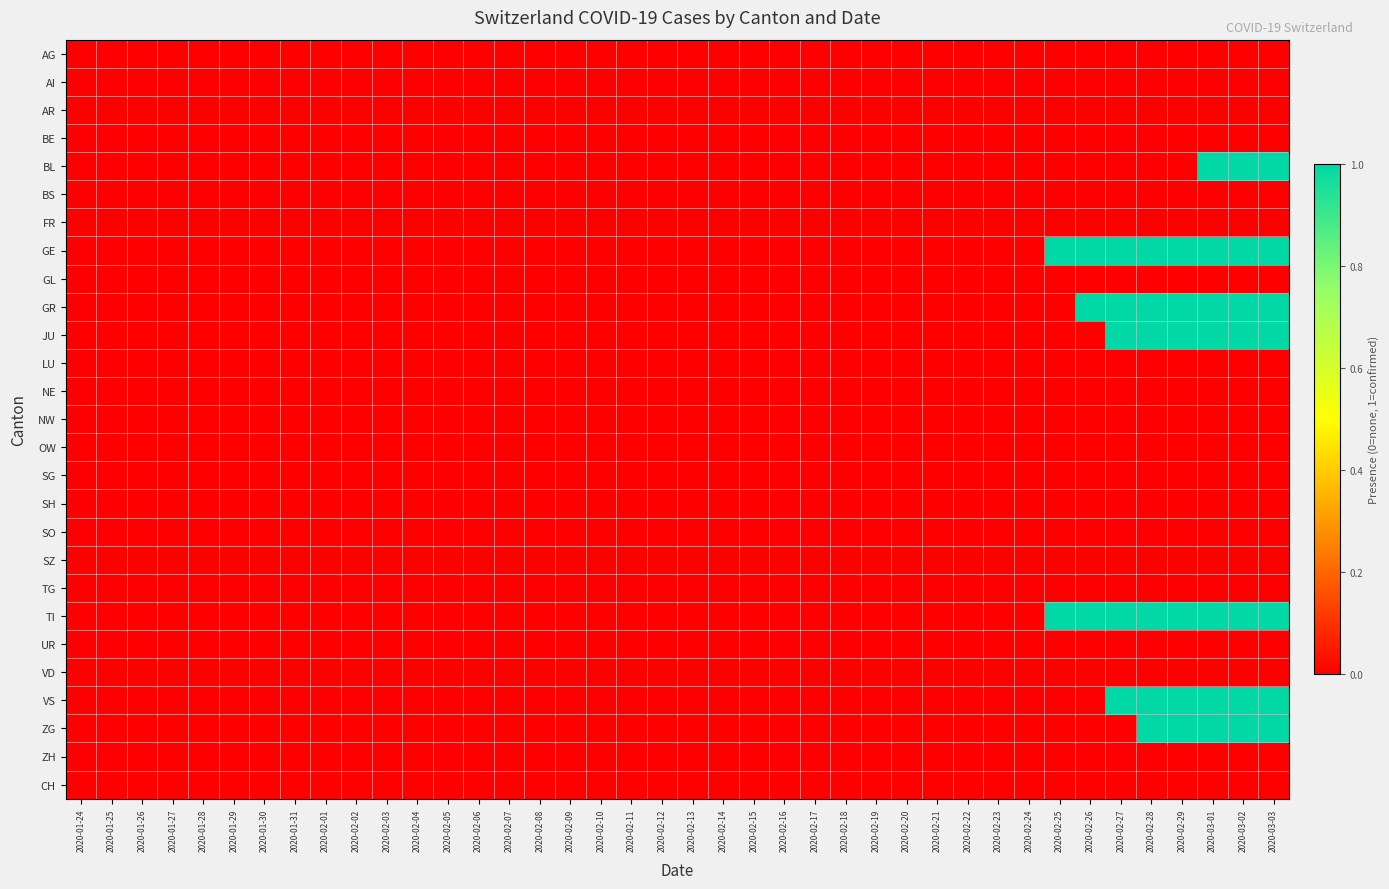

Count the number of data series in this chart.

27